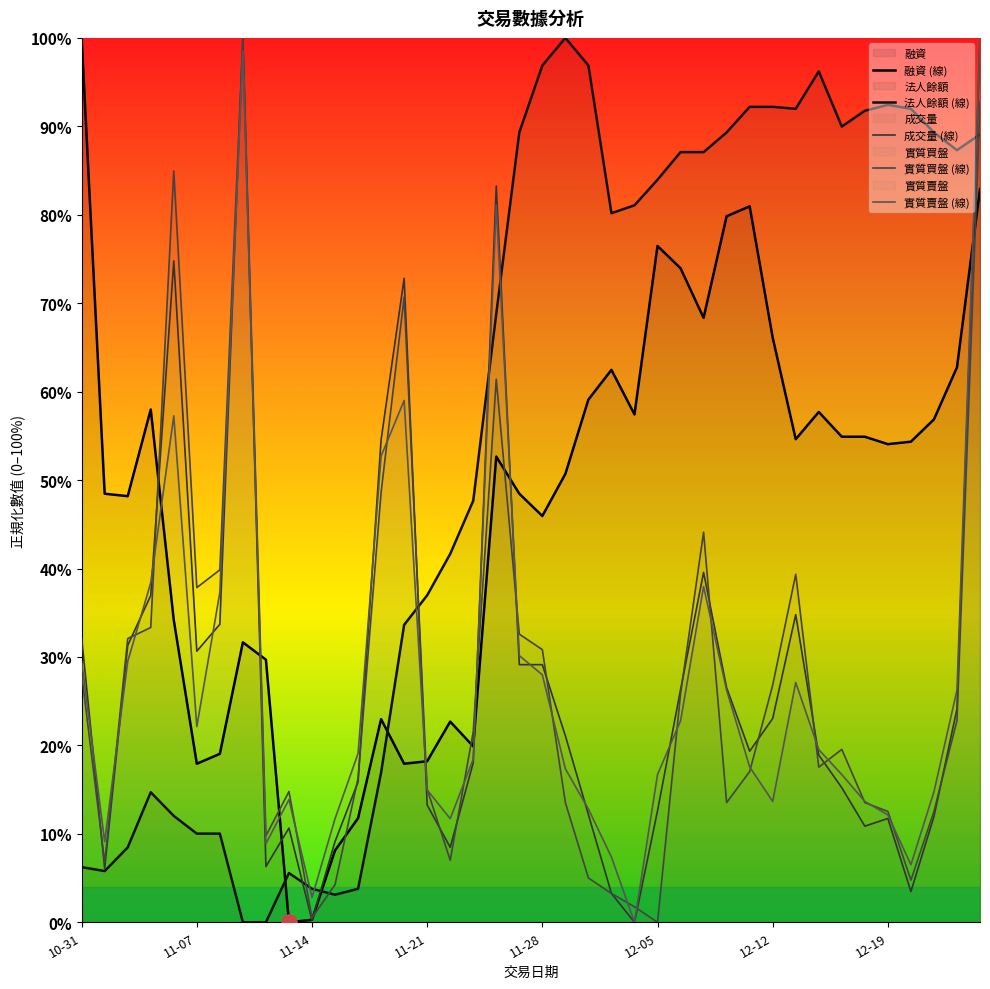

Which series has the largest total across all categories?

法人餘額